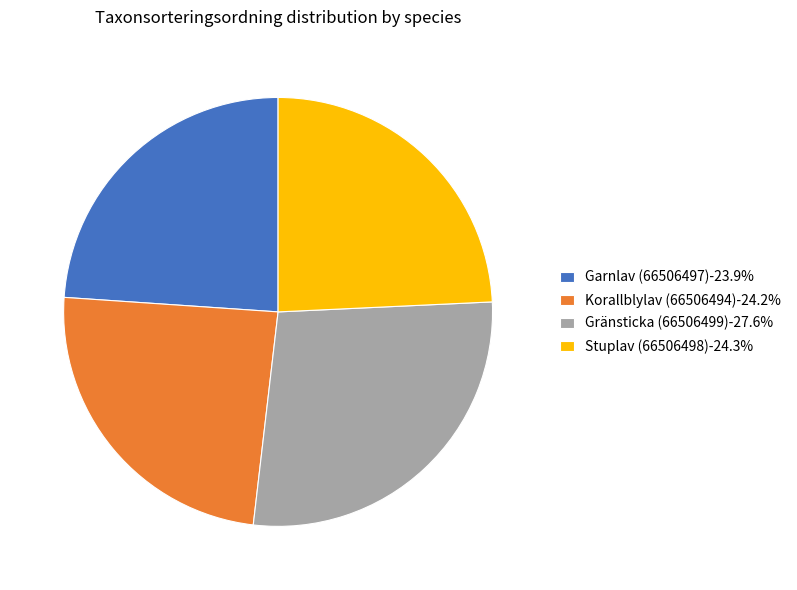

The Gränsticka (66506499) slice represents 28% of the pie. True or false?

True